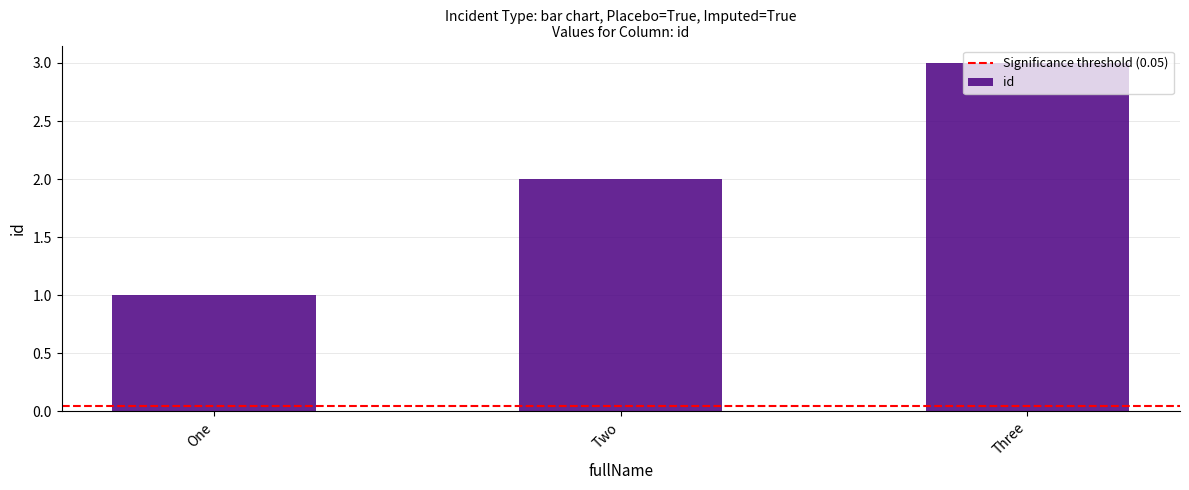

Reading right to left, what are all the values shown in this chart?

3	2	1